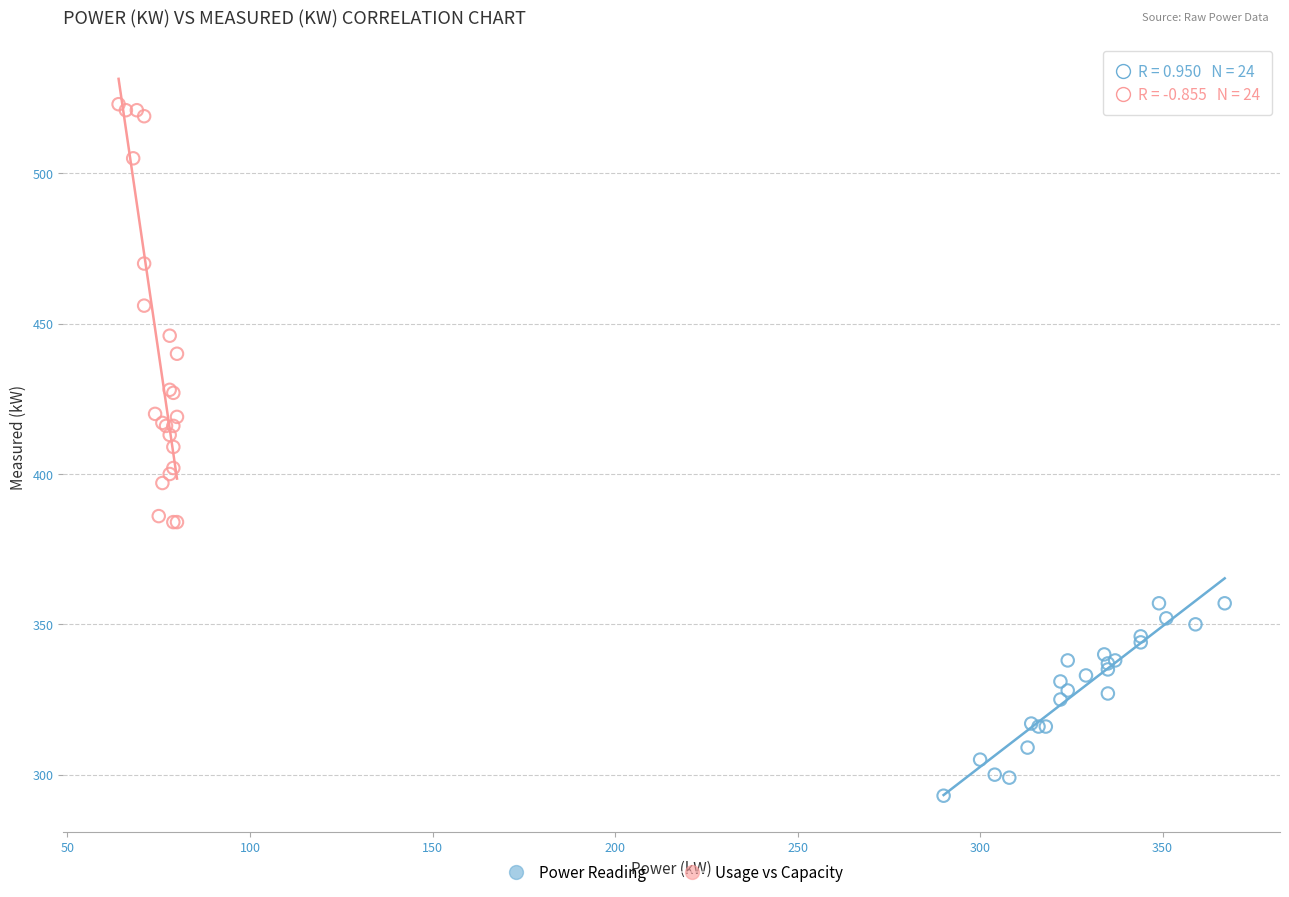

Which series contains the lowest Y value?

Power Reading